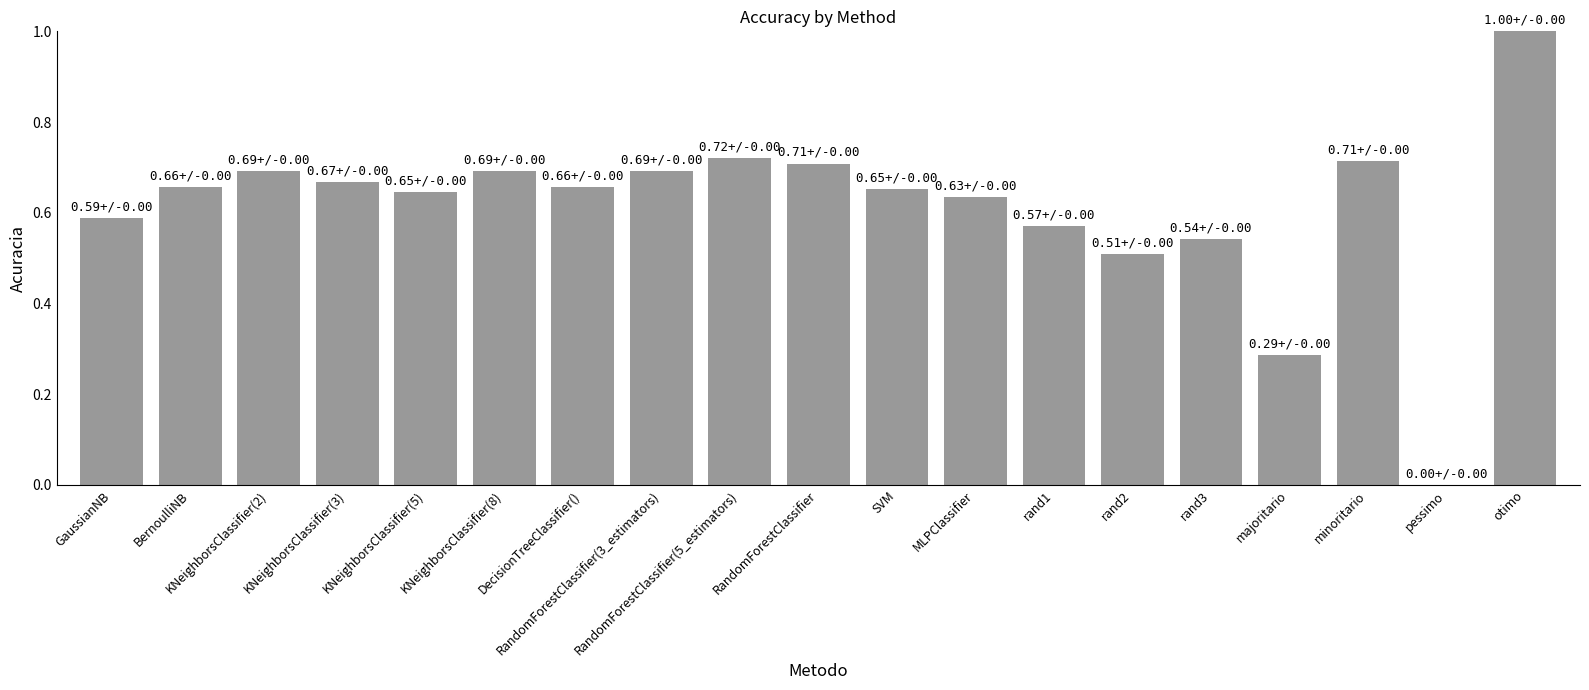

Between pessimo and otimo, which is larger?

otimo